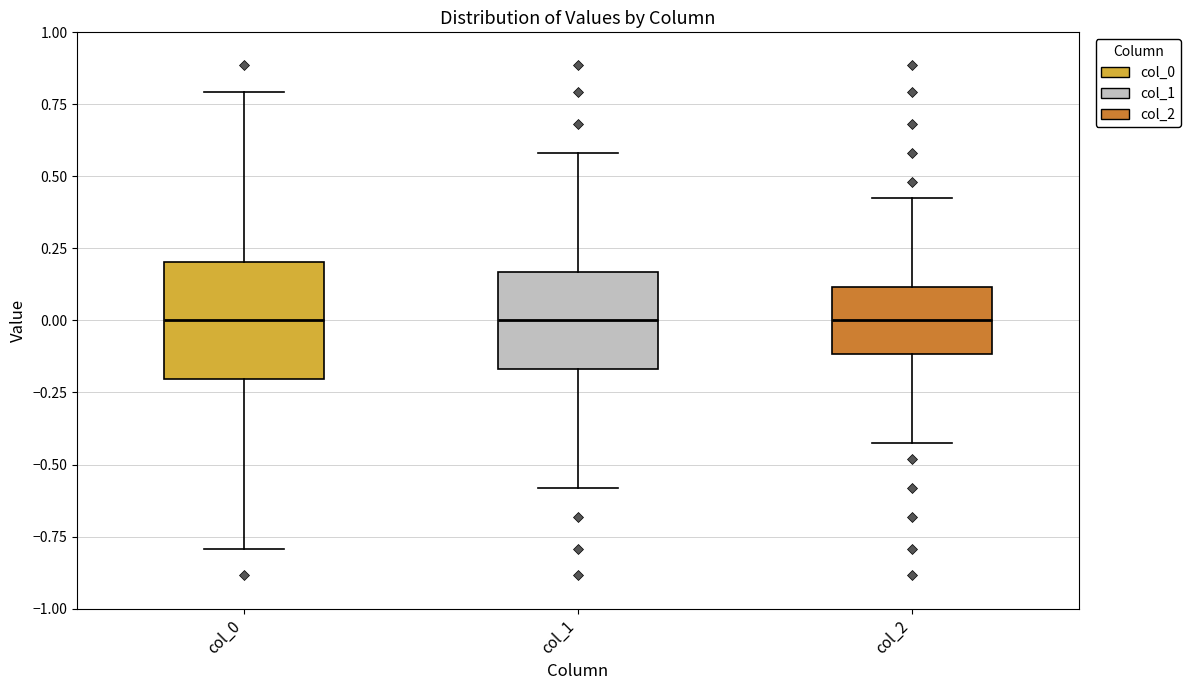

Comparing the boxes themselves (not the whiskers), which one is the tallest?

col_0